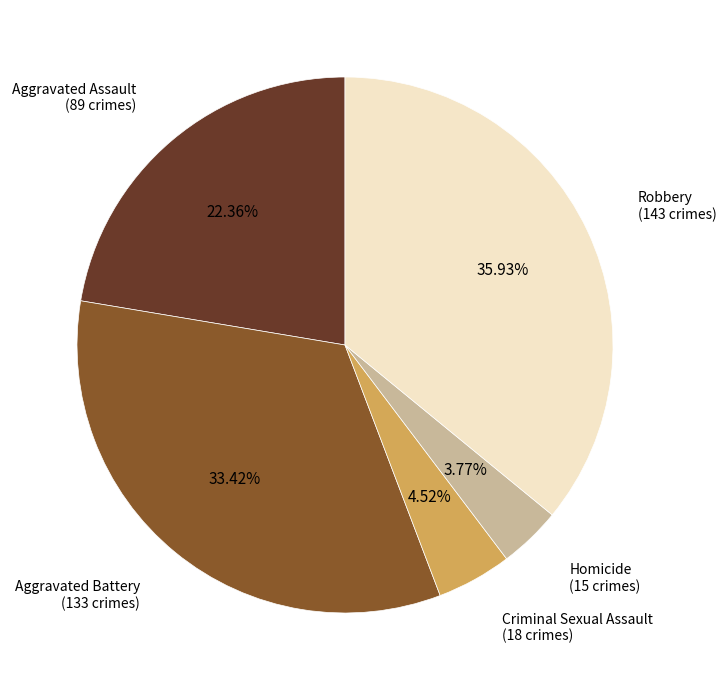

Is there a majority slice in this chart?

No